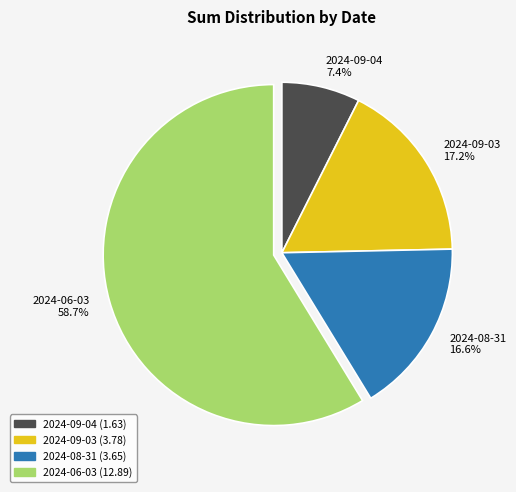

To the nearest percent, what percentage of the pie is 2024-06-03?

59%